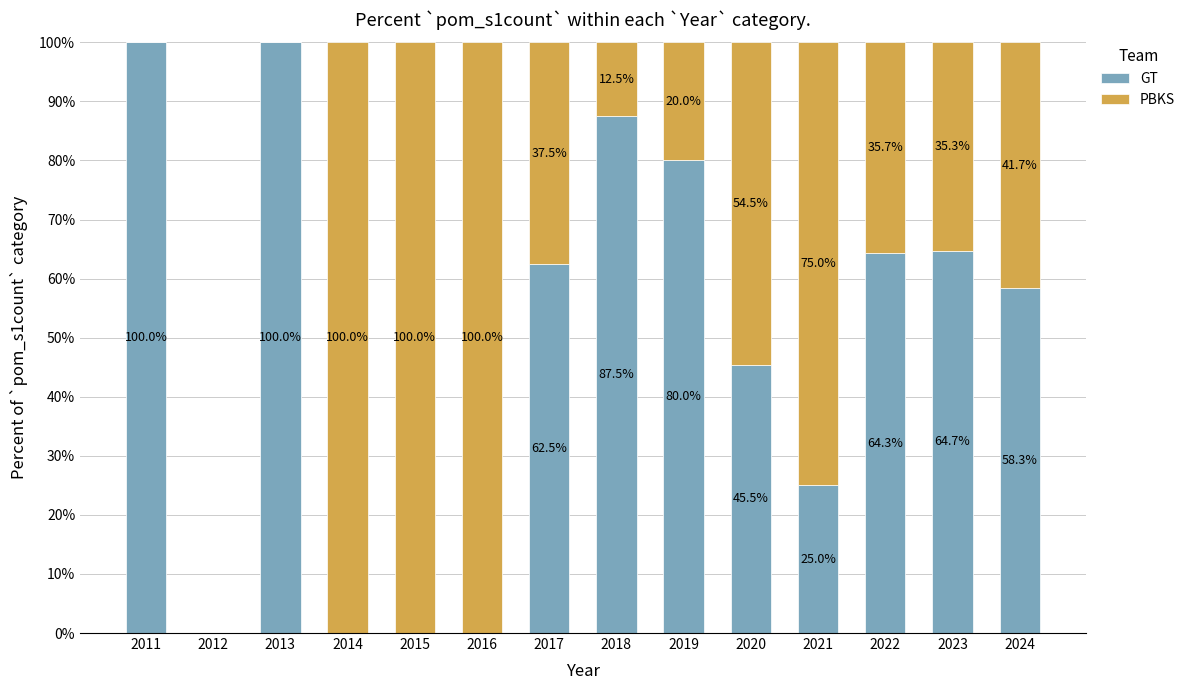

What is the maximum value for GT?

100.0